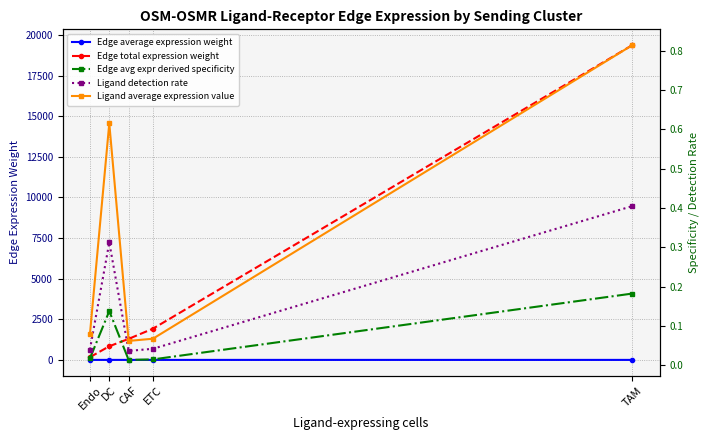

What is the sum of all Edge avg expr derived specificity values?

0.4